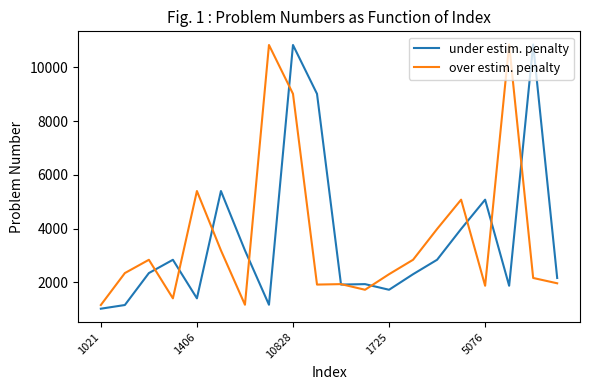

List the series in order of their peak value, highest first.

under estim. penalty, over estim. penalty